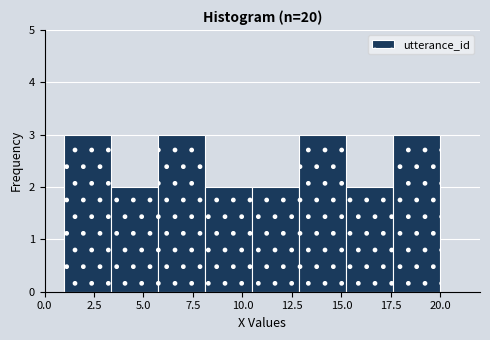

Reading left to right, list every bar in this chart as the range it spans on the x-axis followed by its height. Neither the bar edges nor the heights are printed on the chart, so give them approximately, as read against the axes.

1.0 to 3.5: 3
3.5 to 6.0: 2
6.0 to 8.0: 3
8.0 to 10.5: 2
10.5 to 13.0: 2
13.0 to 15.5: 3
15.5 to 17.5: 2
17.5 to 20.0: 3